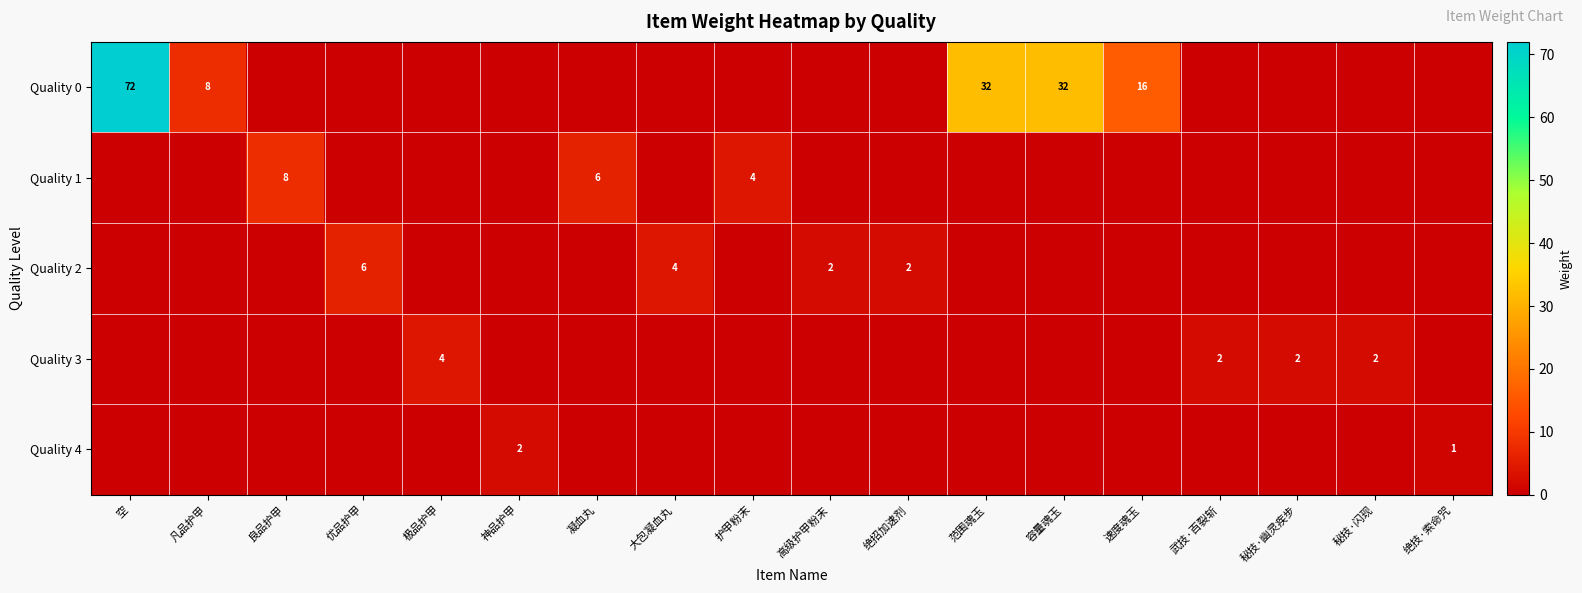

At which label does Quality 2 reach its minimum?

空